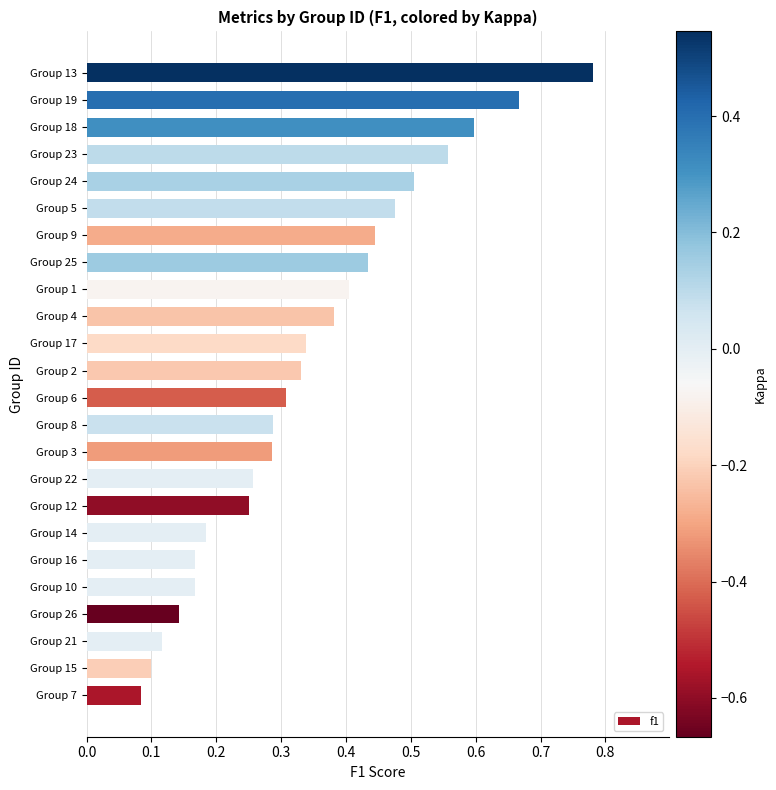

Between Group 21 and Group 18, which is larger?

Group 18